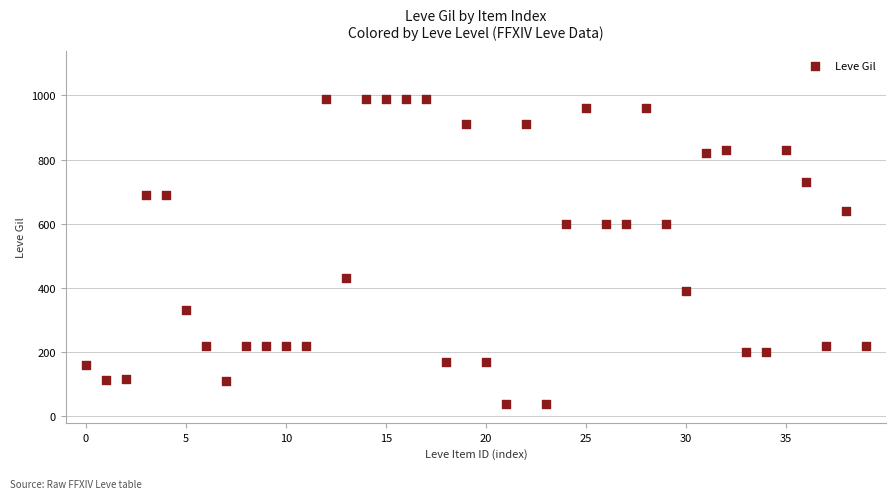

What is the range of Y values (max minus min)?

950